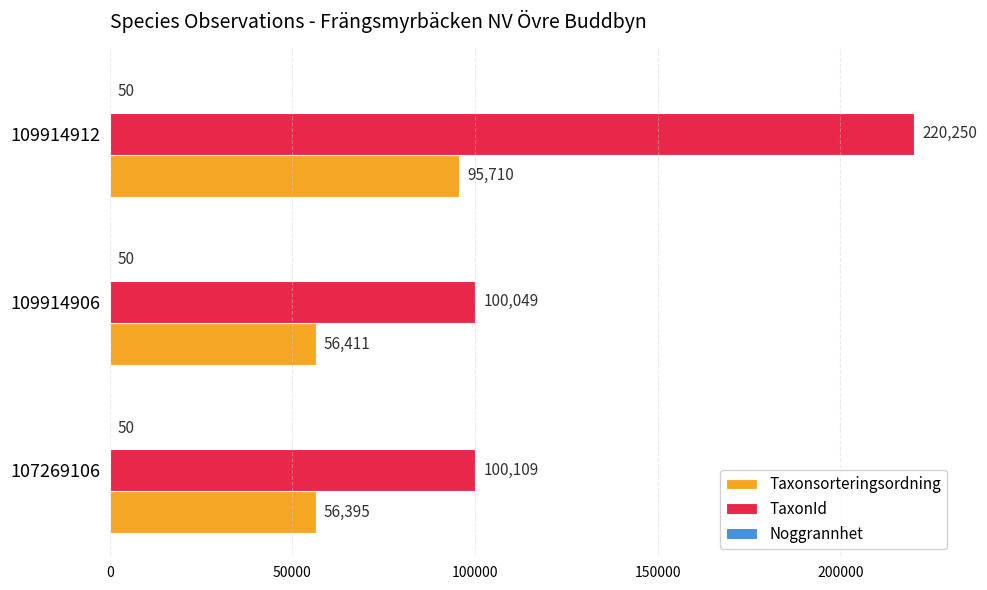

What is the total value across all series at 109914912?

316010